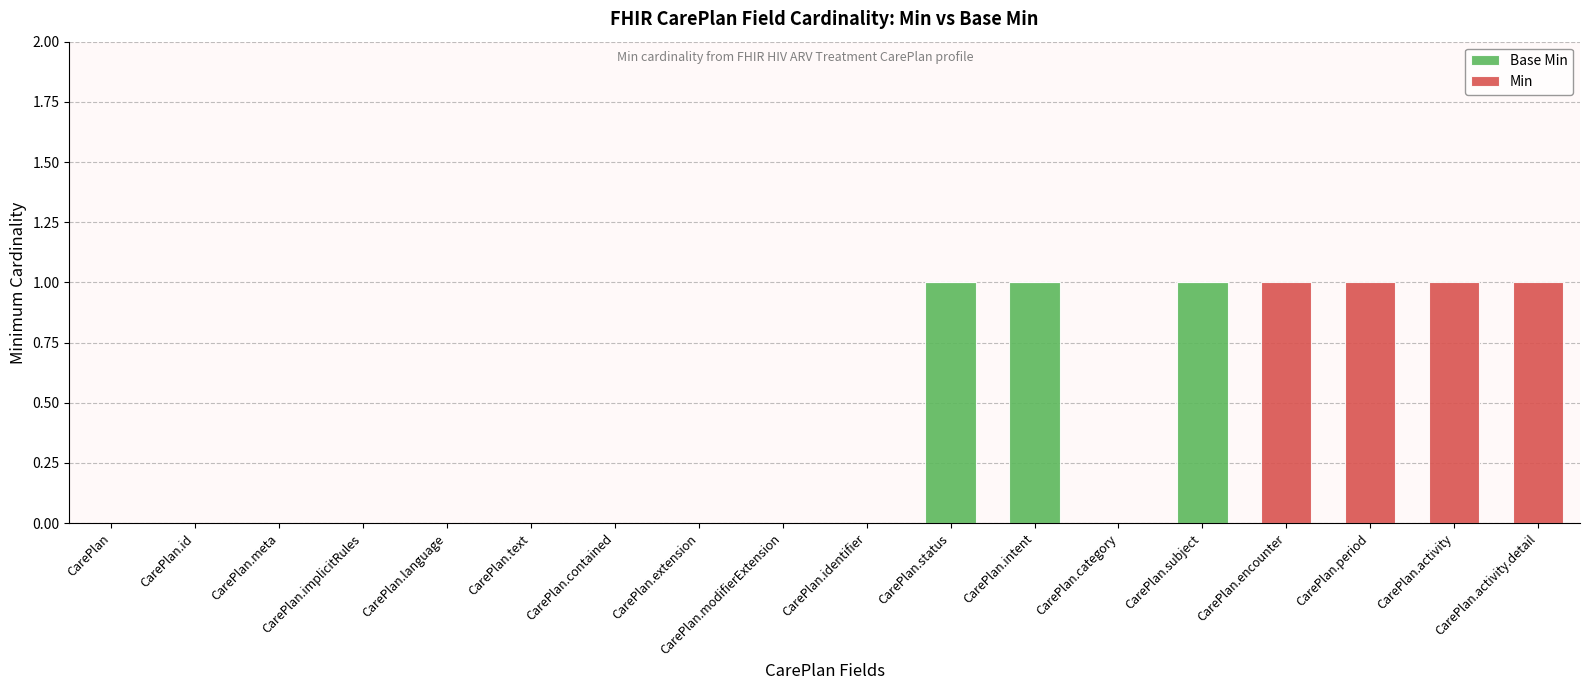

Are the bars horizontal?

No